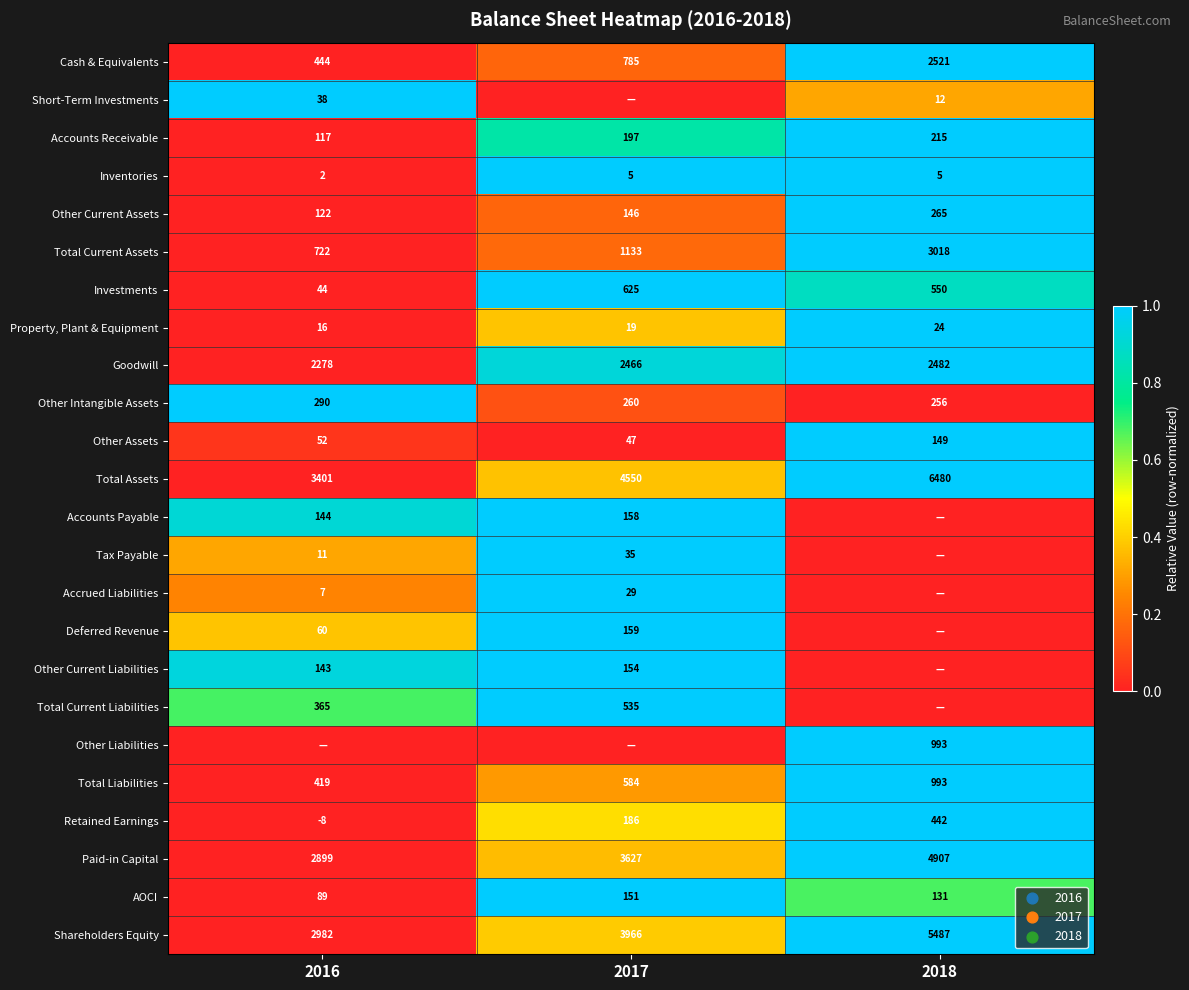

How many categories are shown in the chart?

3